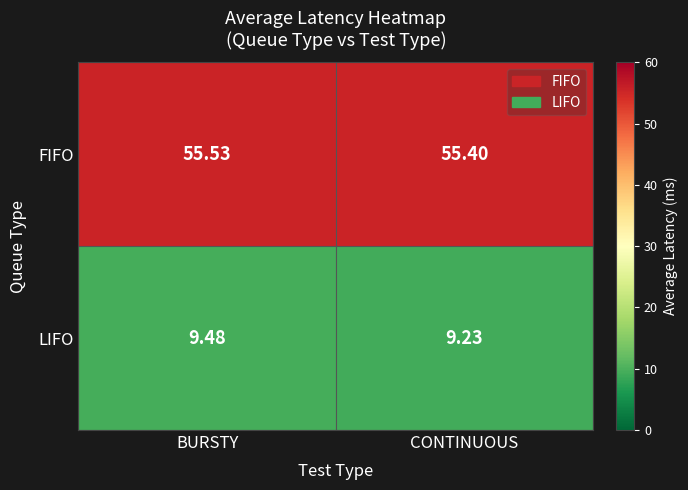

Count the number of categories in the chart.

2